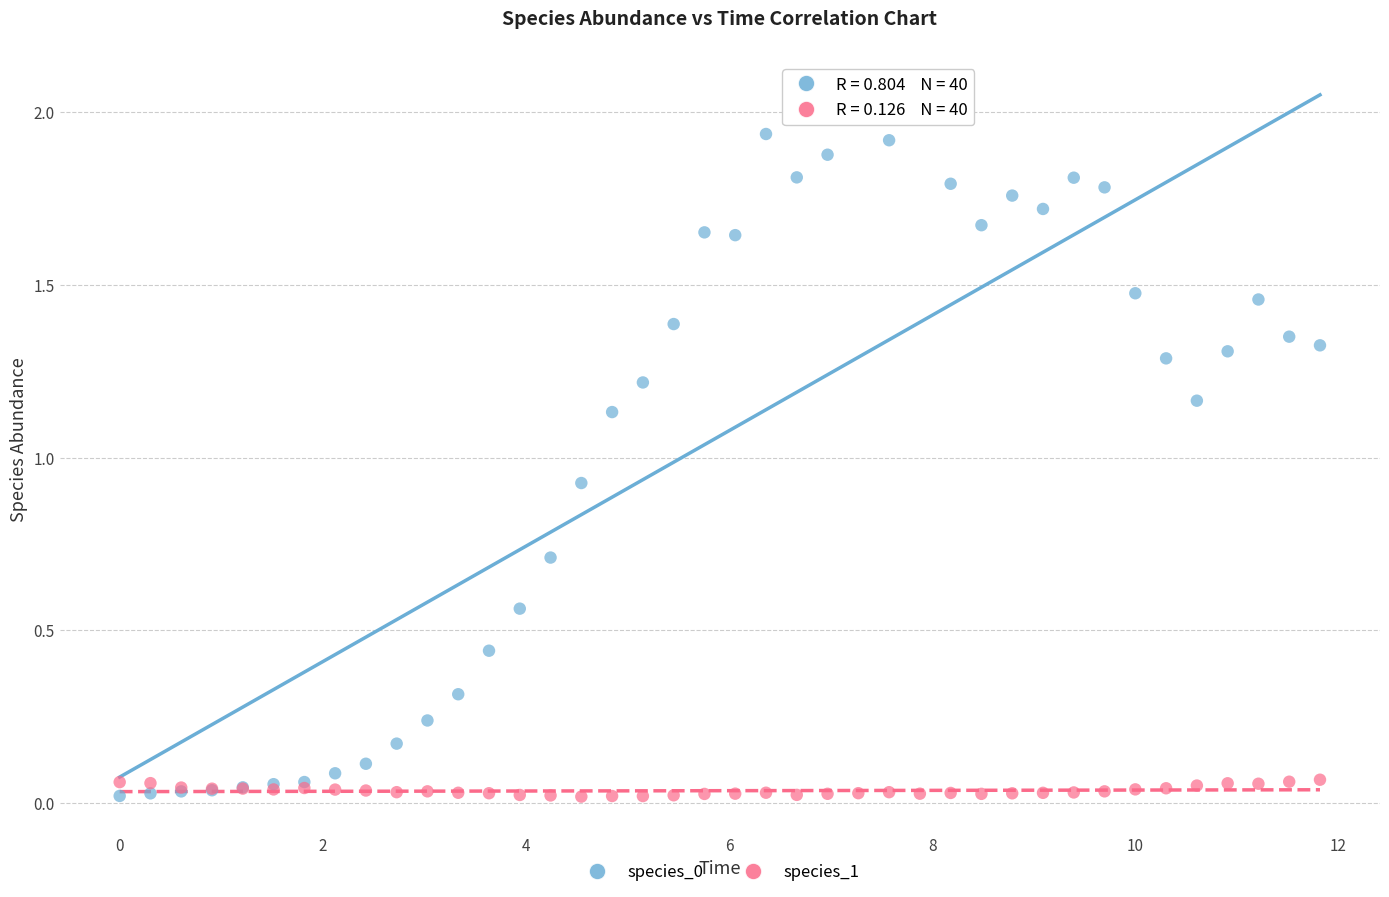

What is the X range (max minus min) for the scatter plot?

11.8